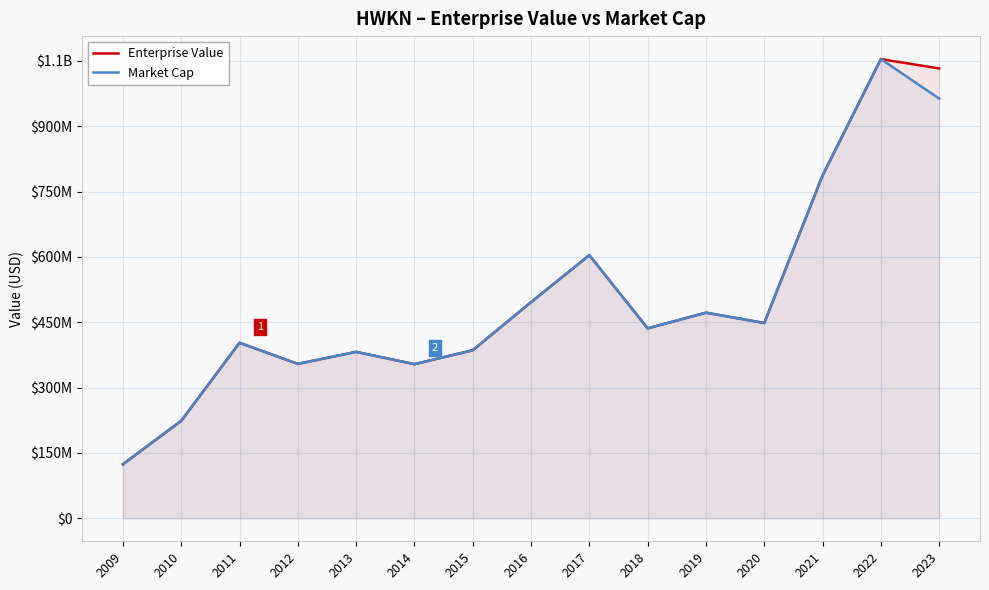

Rank the series by their maximum value, from highest to lowest.

Enterprise Value, Market Cap